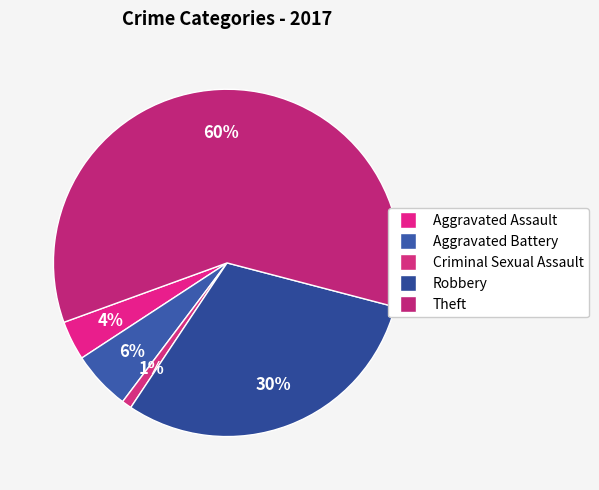

Count the number of slices in the pie.

5